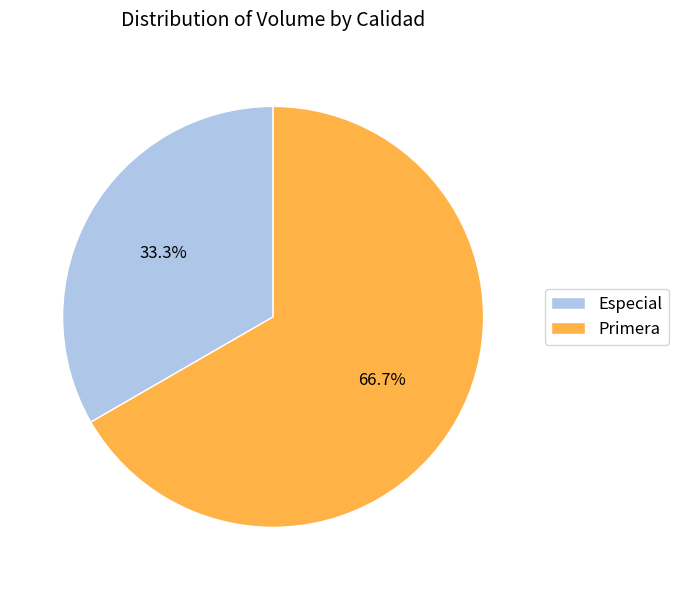

Which category has the biggest portion of the pie?

Primera